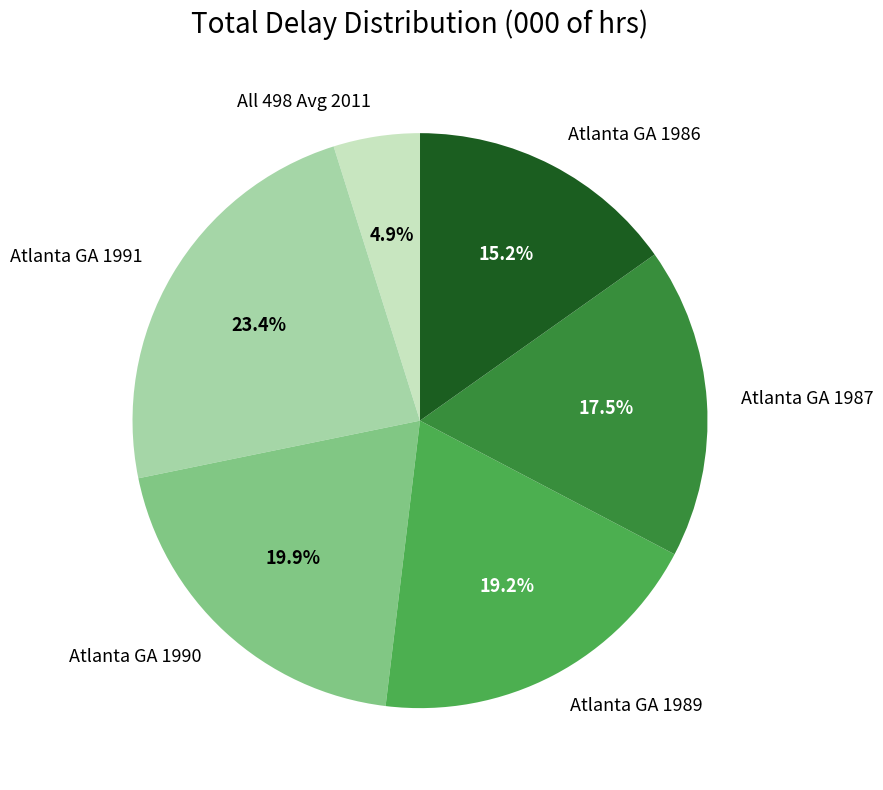

Does any single category account for the majority?

No